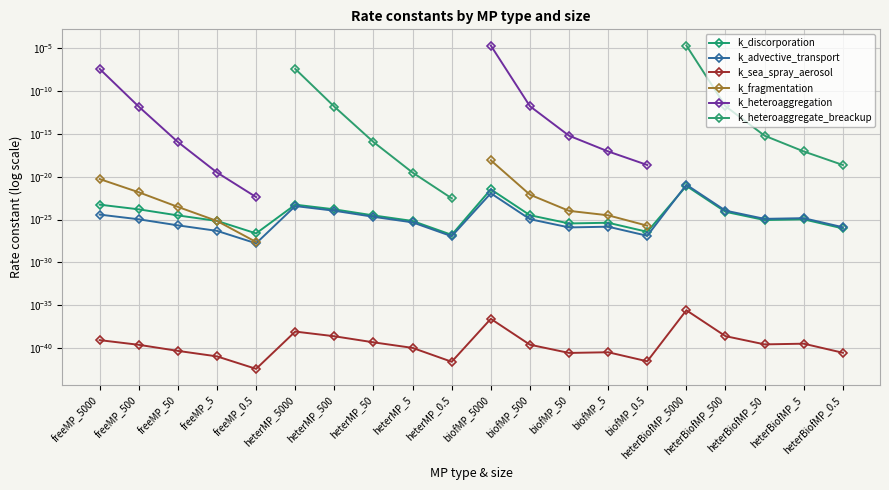

Count the number of categories in the chart.

20